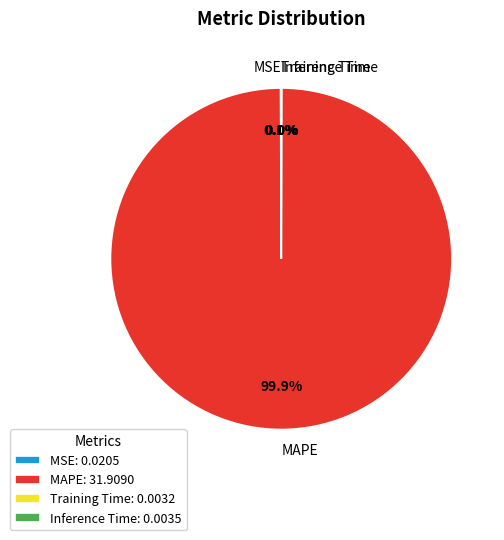

What portion of the pie excludes MAPE?

0.1%